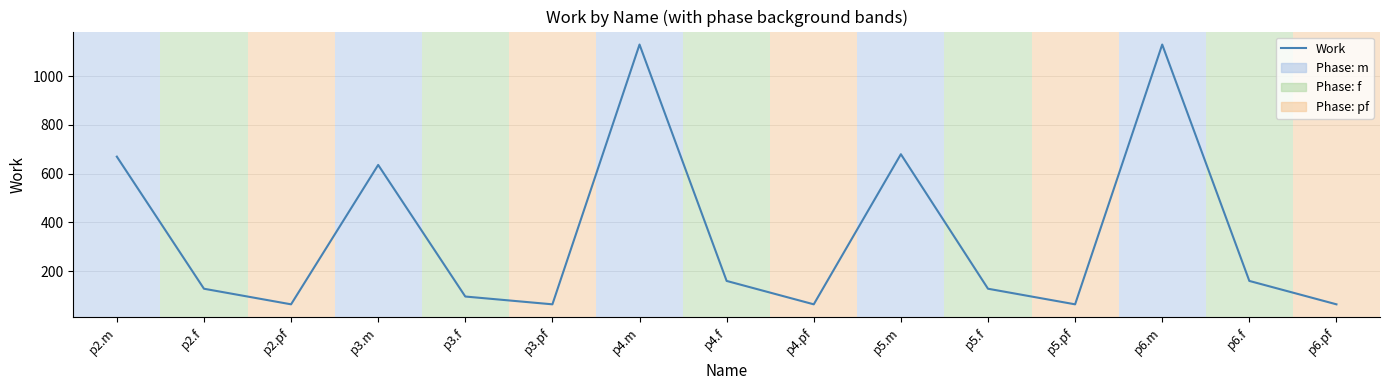

Does the chart have visible grid lines?

Yes